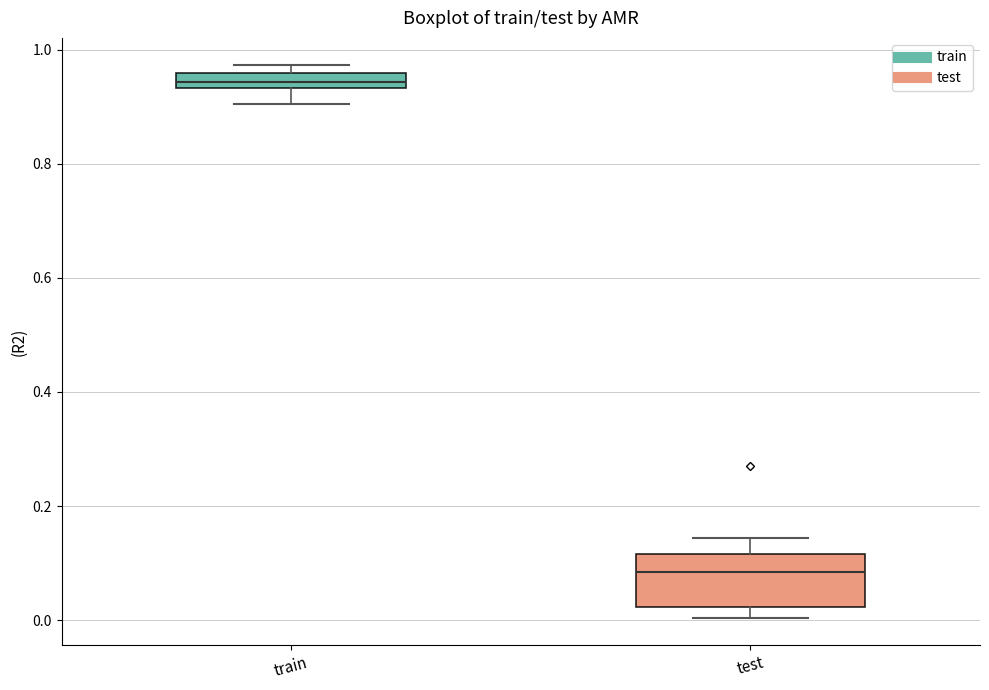

Comparing the boxes themselves (not the whiskers), which one is the tallest?

test